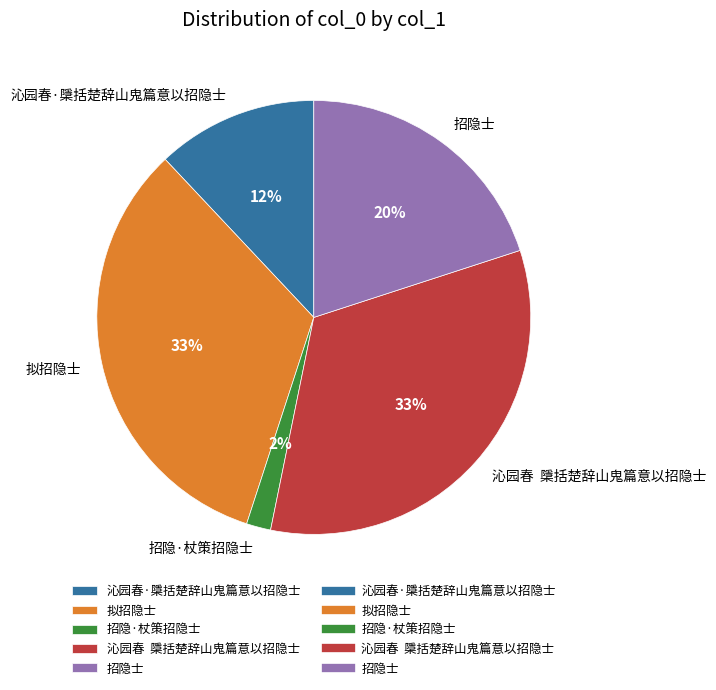

True or false: 沁园春·檃括楚辞山鬼篇意以招隐士 accounts for 1% of the total.

False